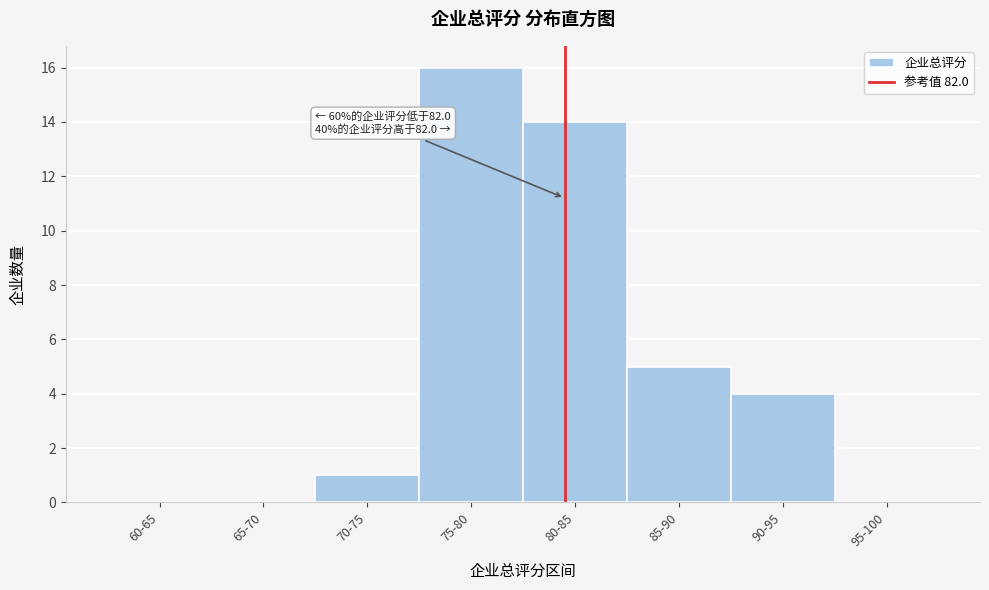

Reading right to left, extract all data points from this chart.

95-100=0	90-95=4	85-90=5	80-85=14	75-80=16	70-75=1	65-70=0	60-65=0